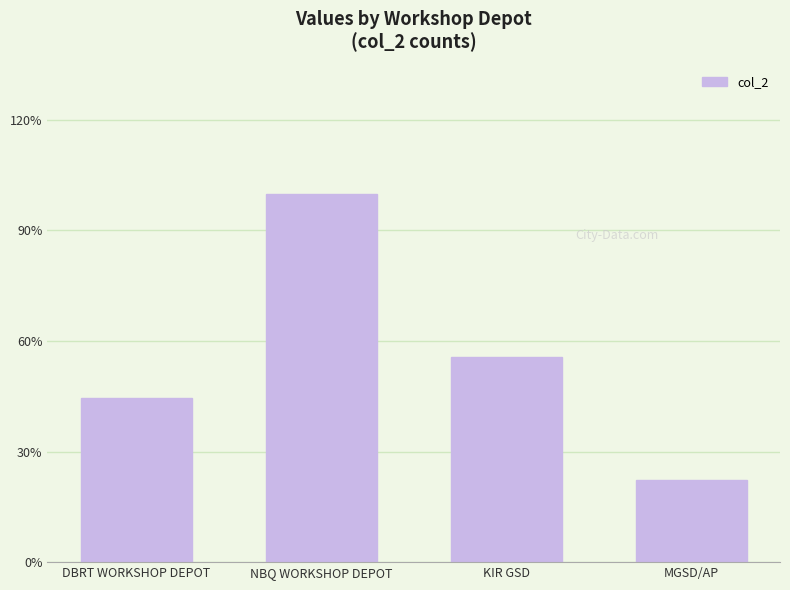

Count the values in the range 4 to 9.

3